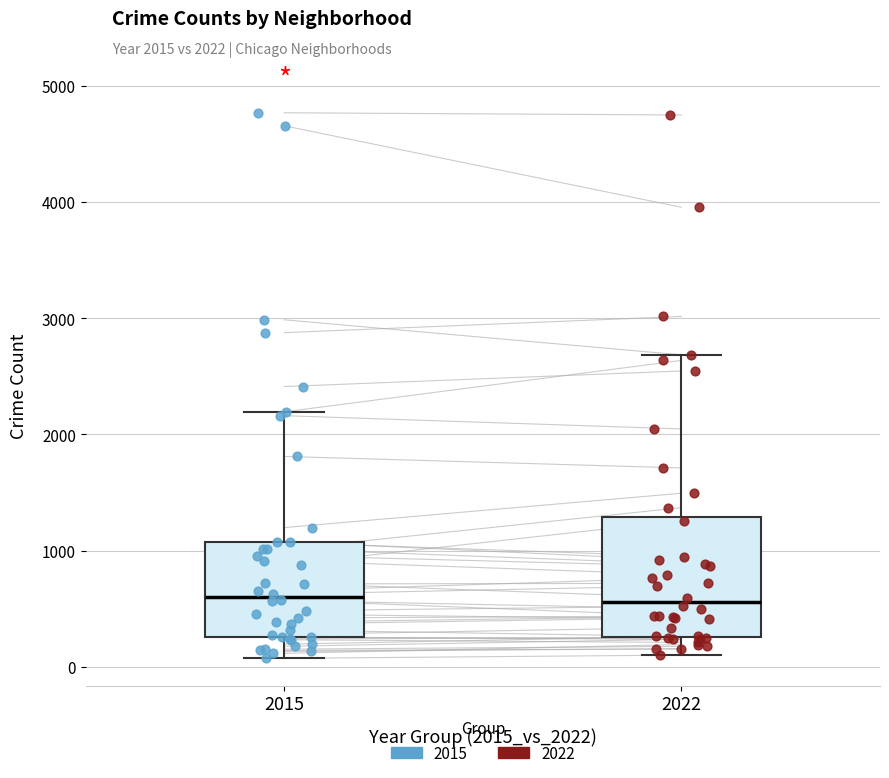

Comparing the boxes themselves (not the whiskers), which one is the tallest?

2022